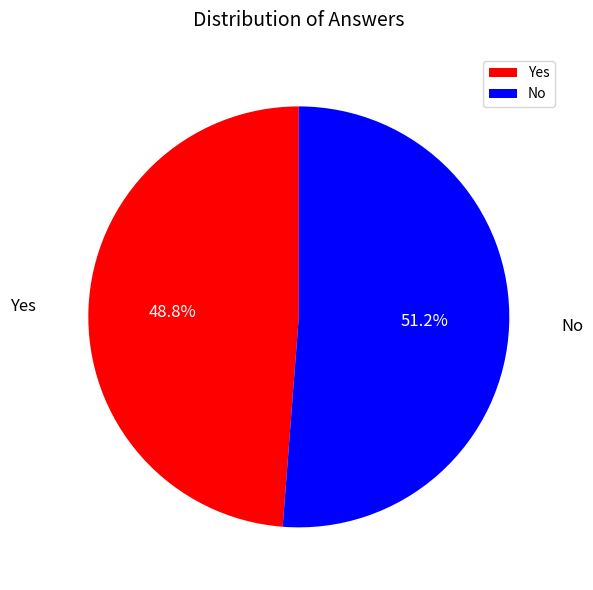

What is the total percentage of Yes and No?

100.0%